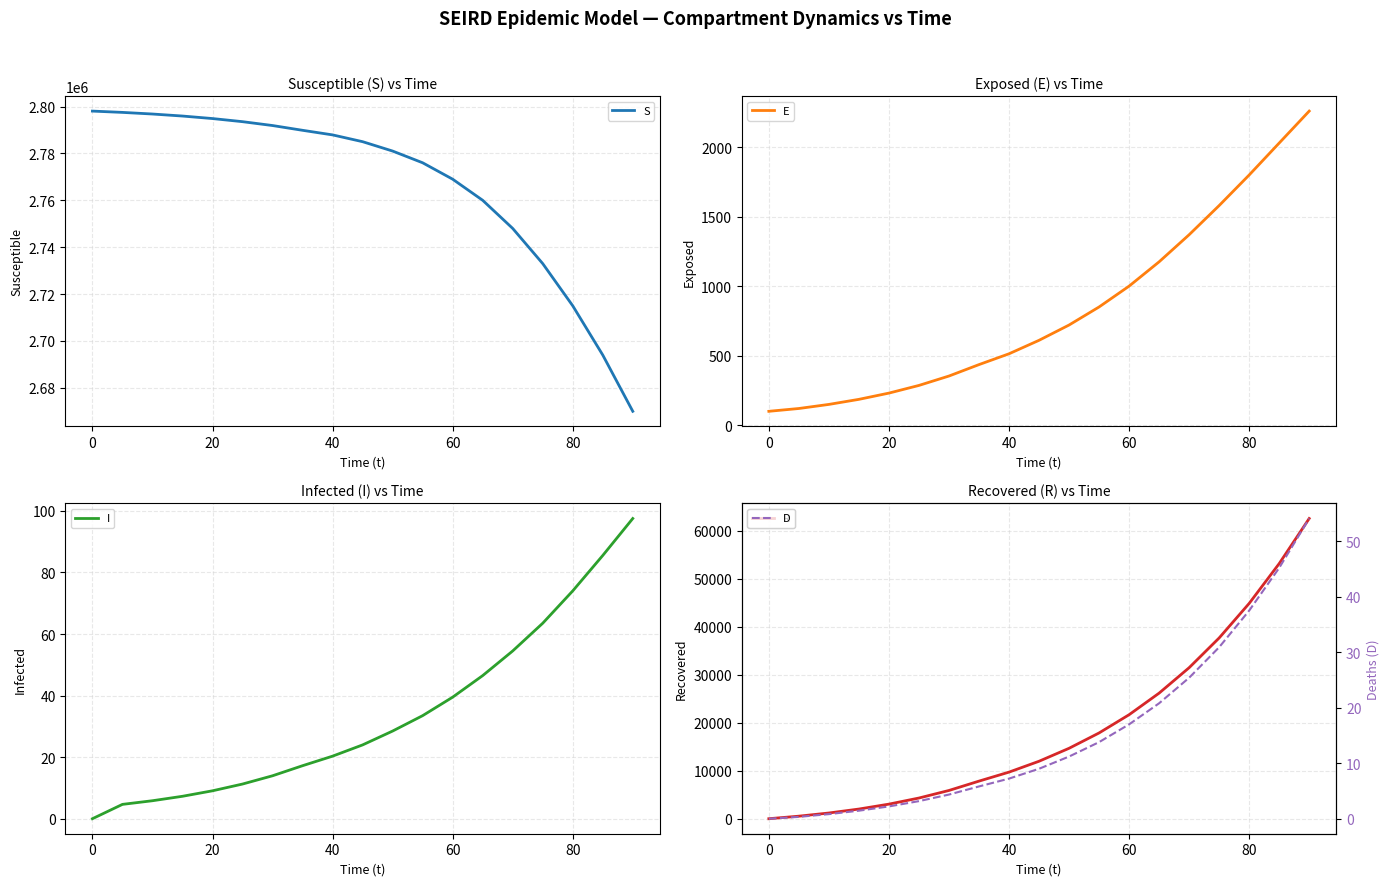

At how many categories does at least one series exceed 498194?

19